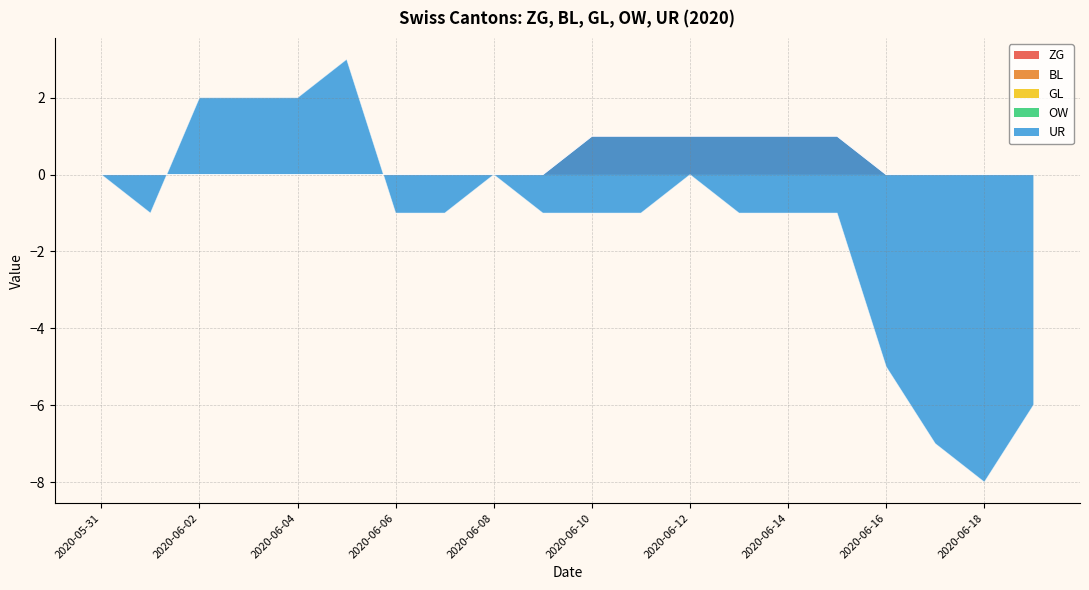

List the series in order of their peak value, highest first.

UR, ZG, BL, GL, OW